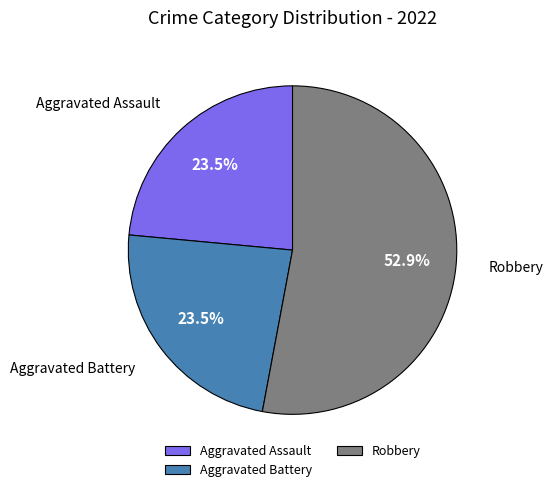

Count the number of slices in the pie.

3